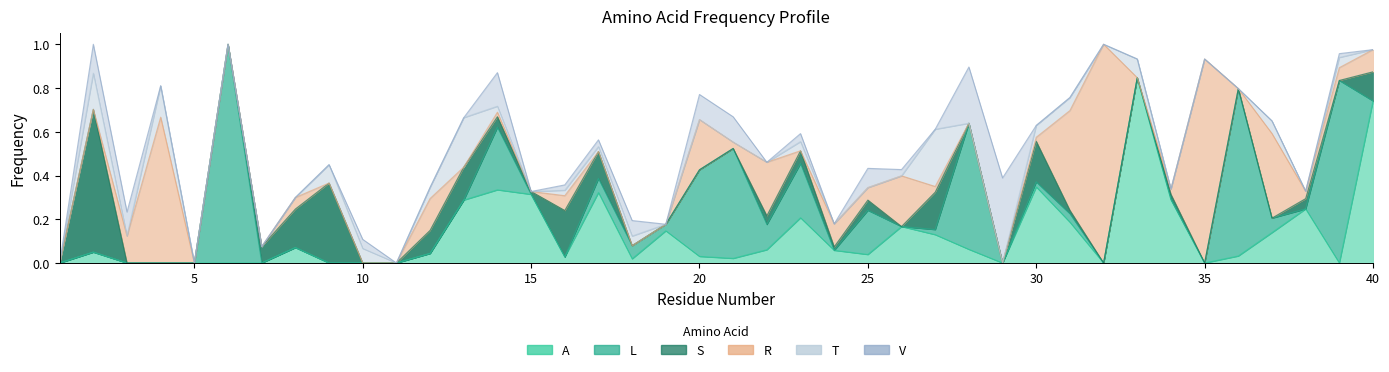

How many positive values does the S series have?

20